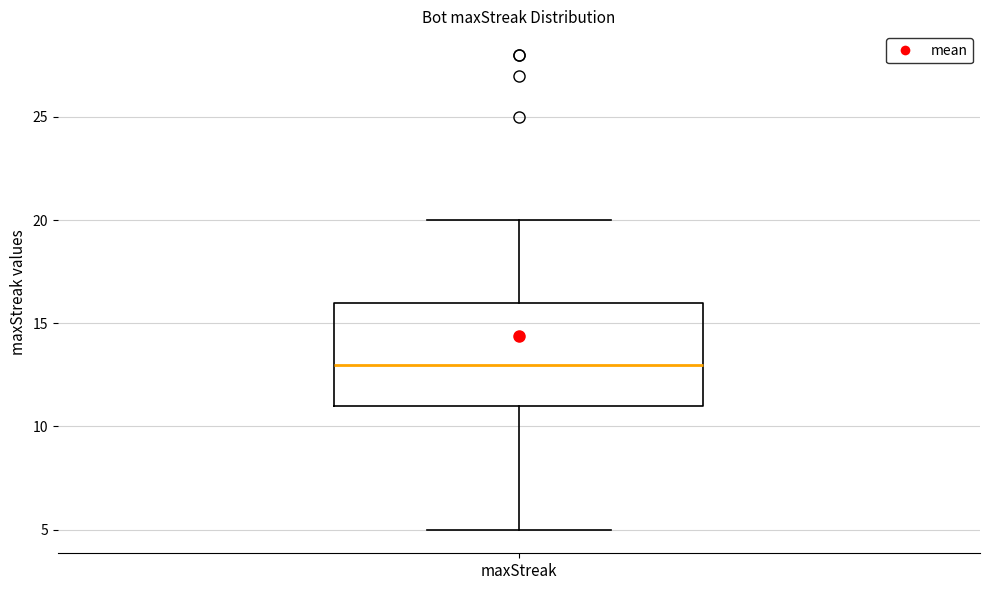

Where does the median line of the box for maxStreak sit on the y-axis? The values are not printed on the chart, so give them approximately, as read against the axis.

13